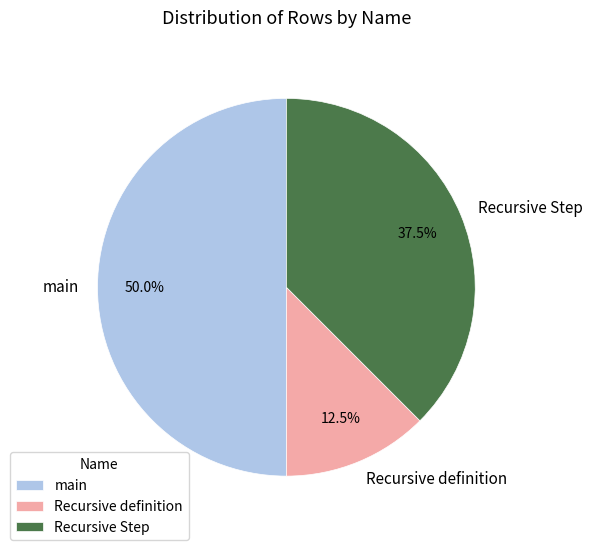

What portion of the pie excludes main?

50.0%